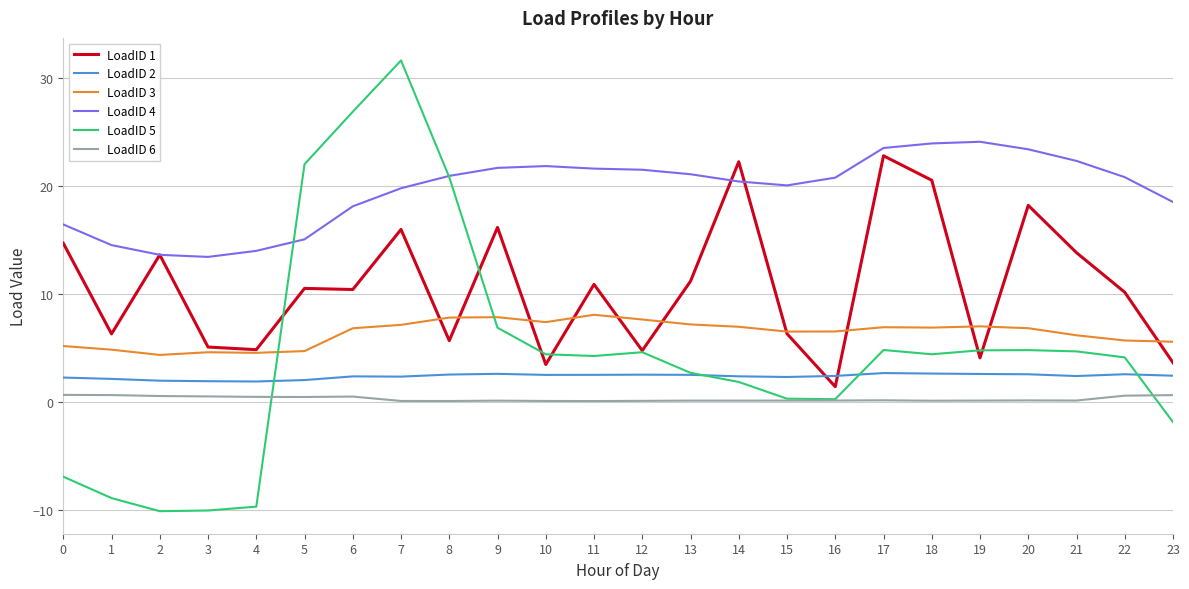

Which series has the largest range (max minus min)?

LoadID 5